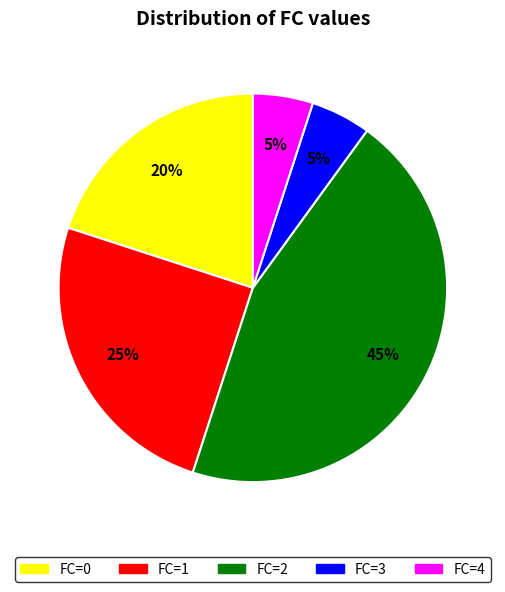

Does any single category account for the majority?

No